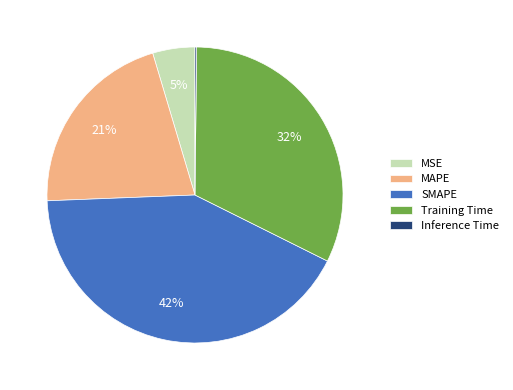

Between SMAPE and MAPE, which is larger?

SMAPE